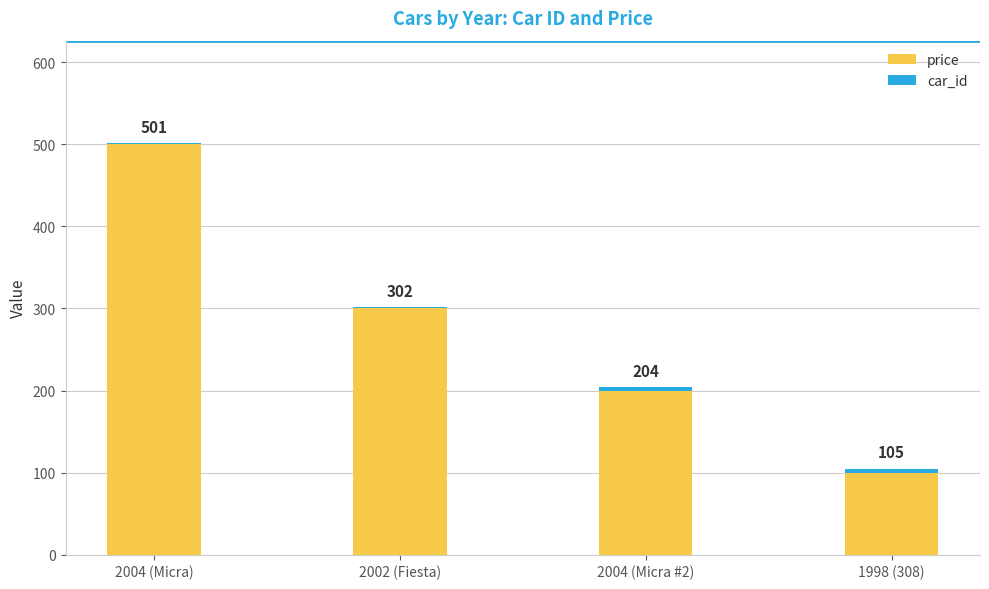

Are the bars grouped side by side (vs. stacked)?

No